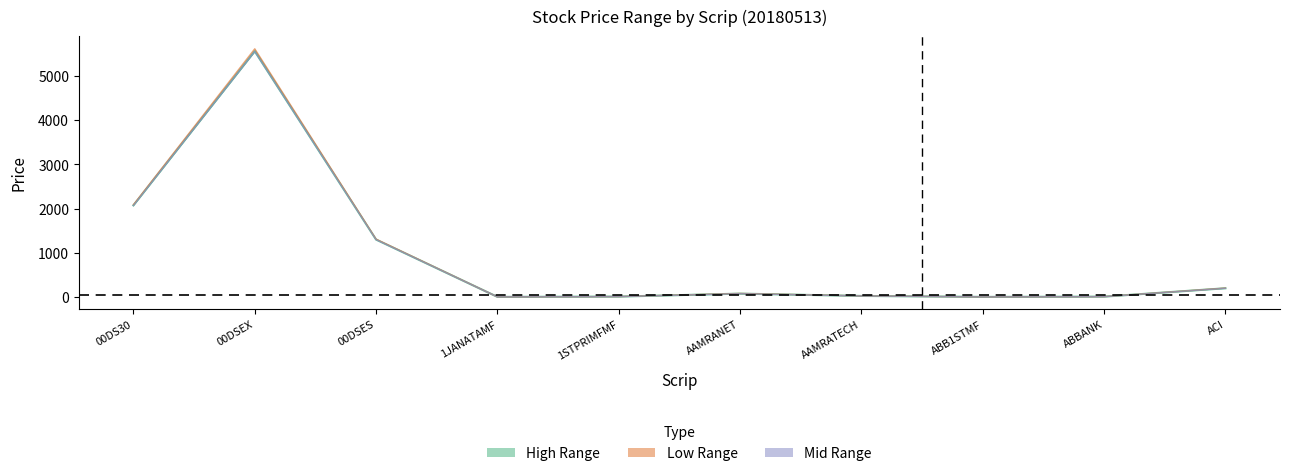

What is the value of the Low point at the 2nd from the left?

5554.5